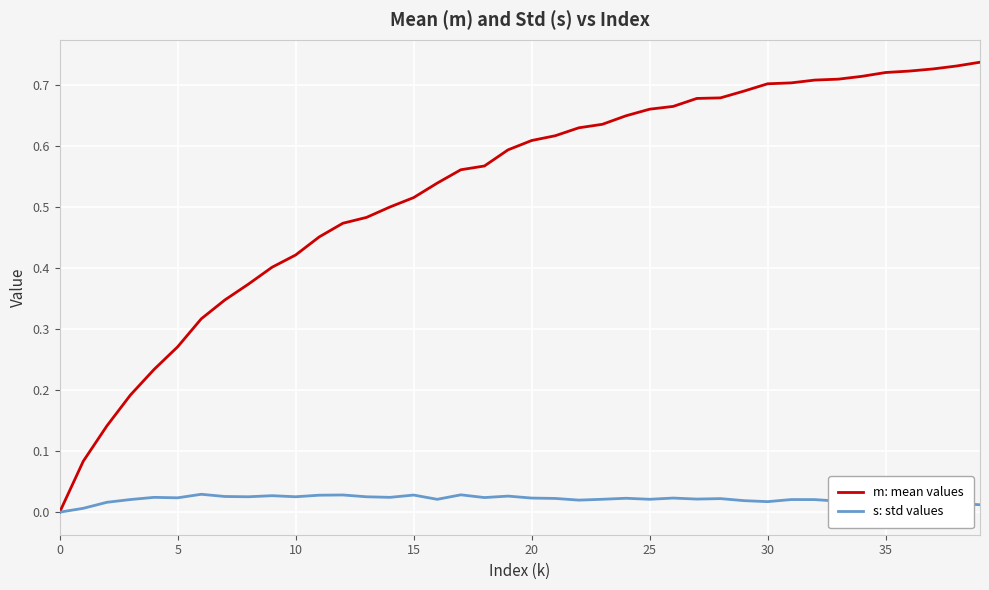

Which series has the largest total across all categories?

m: mean values